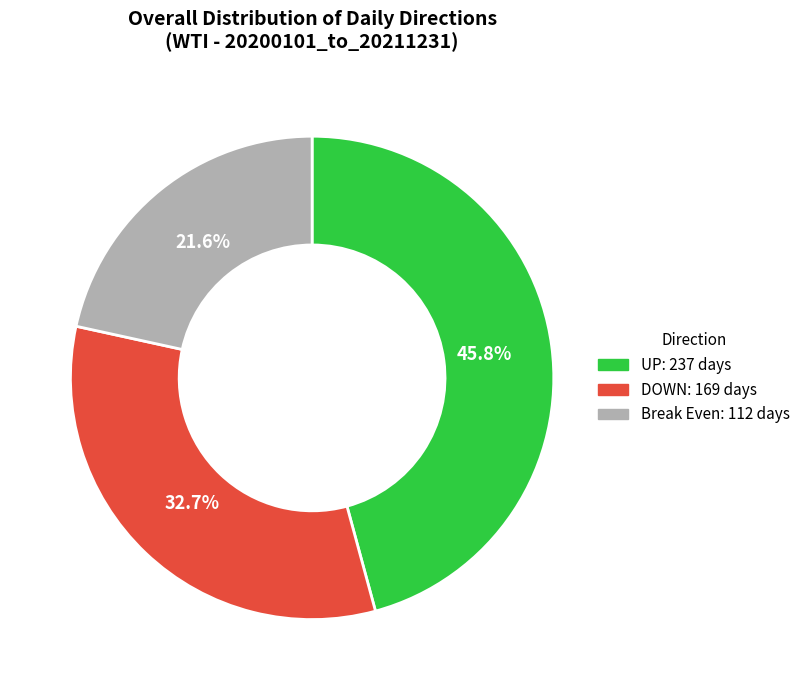

Is there a majority slice in this chart?

No